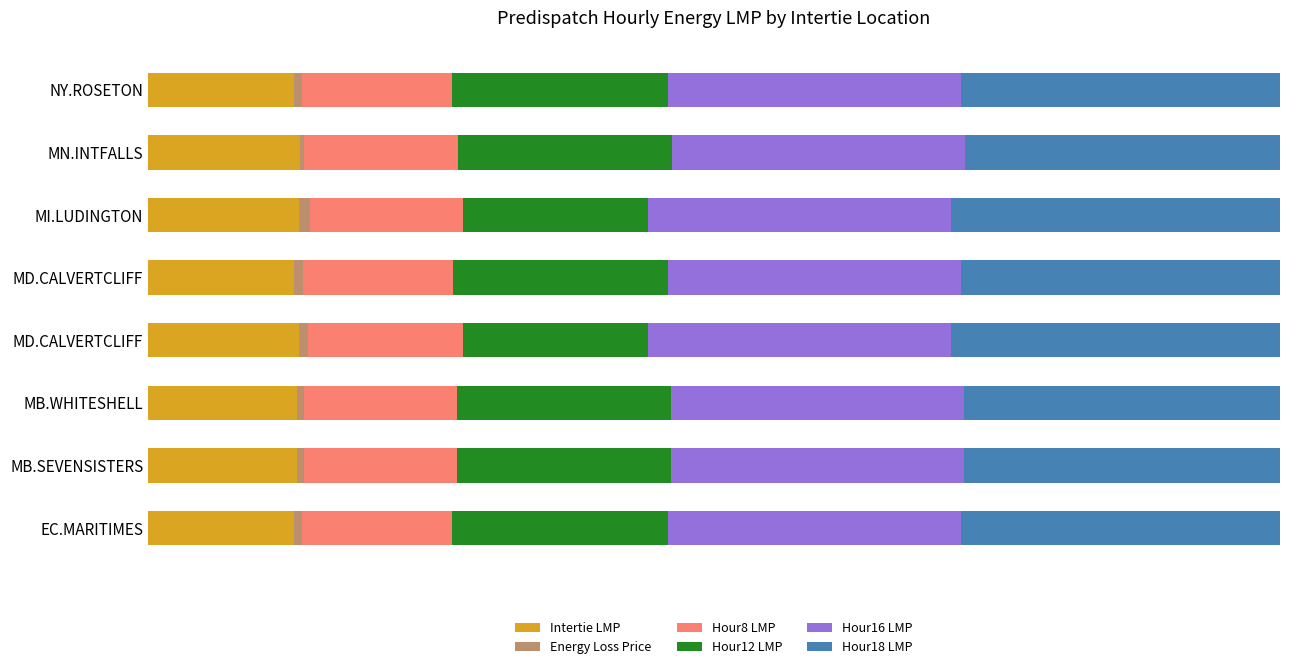

What is the sum of all Hour18 LMP values?

2.3